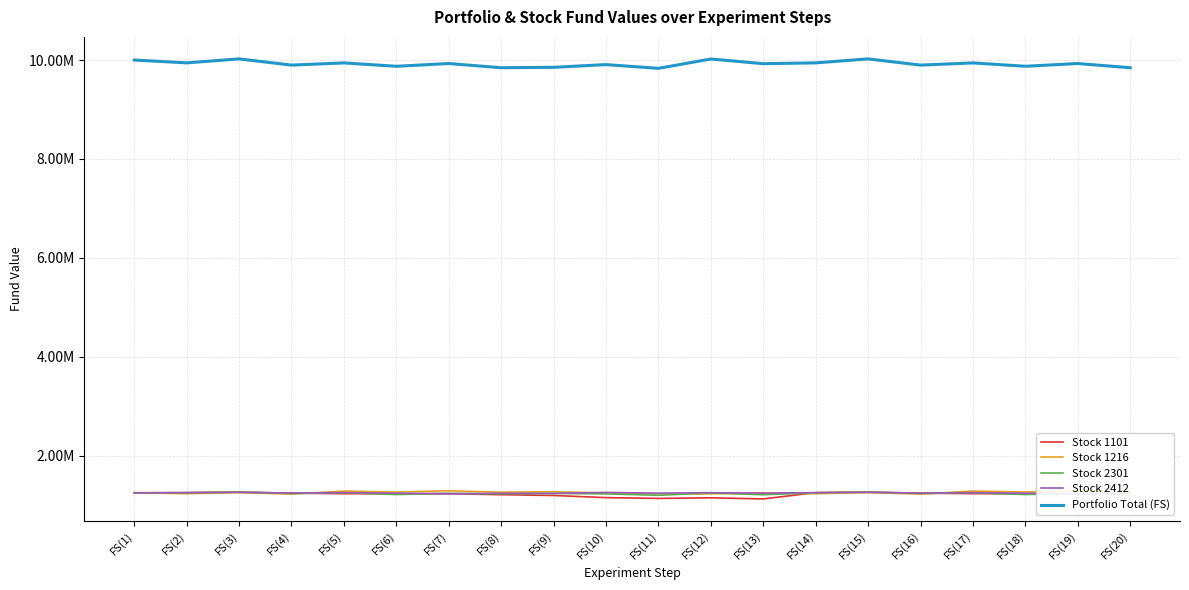

Rank the categories by Stock 1101 value from lowest to highest.

FS(13), FS(11), FS(12), FS(10), FS(9), FS(8), FS(20), FS(6), FS(18), FS(5), FS(7), FS(17), FS(19), FS(4), FS(16), FS(1), FS(2), FS(14), FS(3), FS(15)